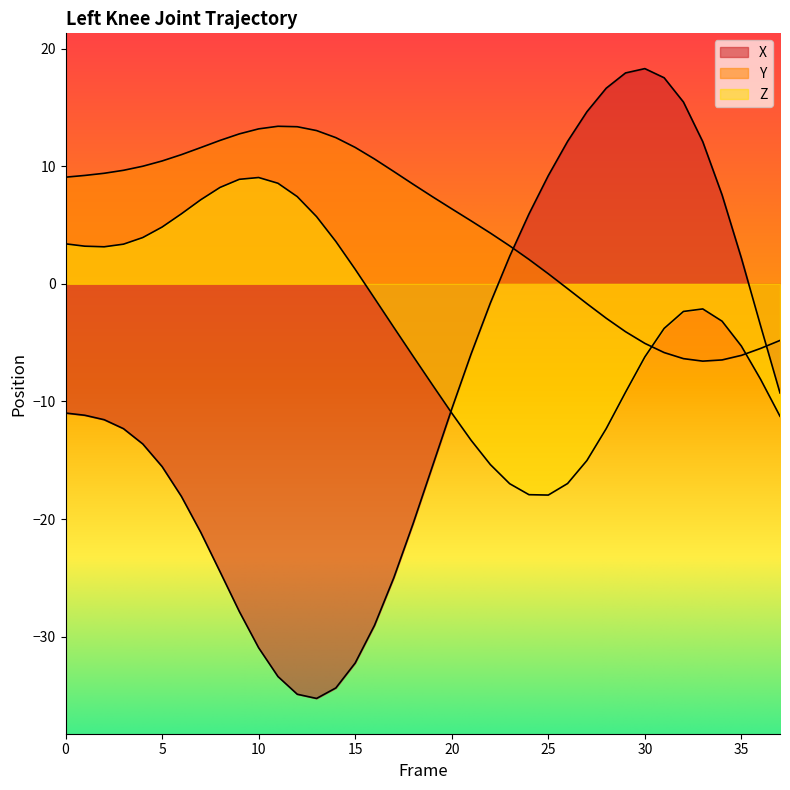

Where is the first local minimum for Y?

33